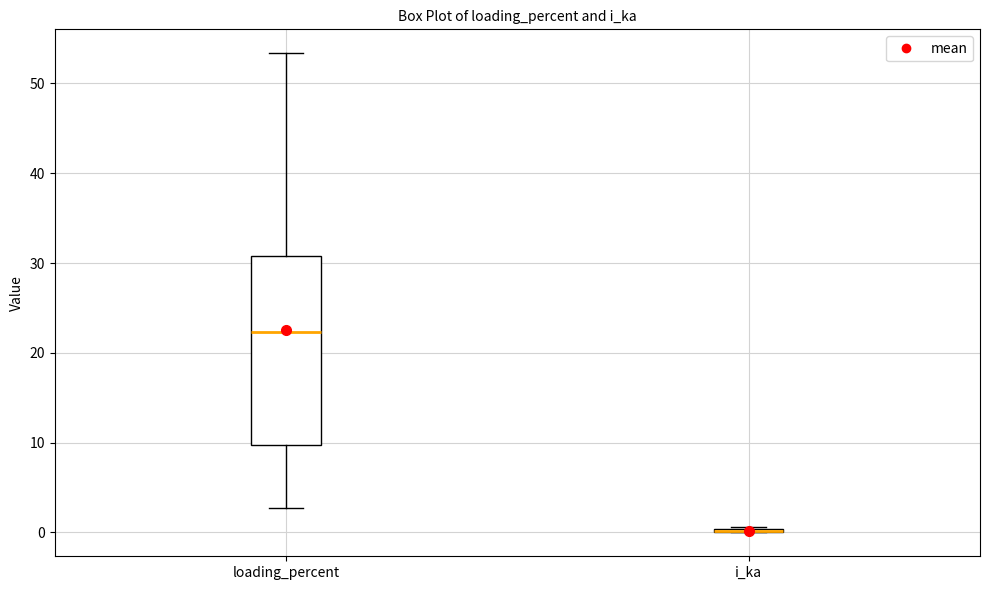

Comparing the boxes themselves (not the whiskers), which one is the tallest?

loading_percent